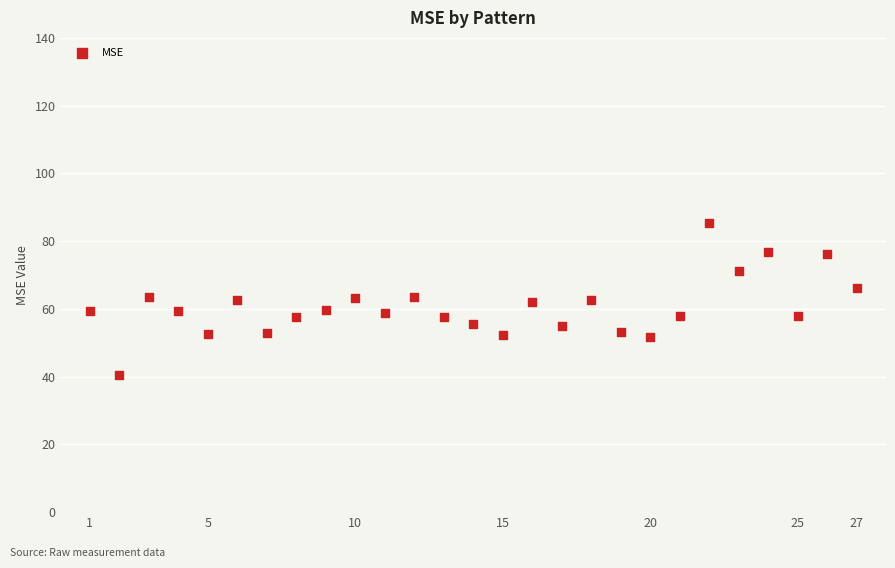

What is the range of X values (max minus min)?

26.0